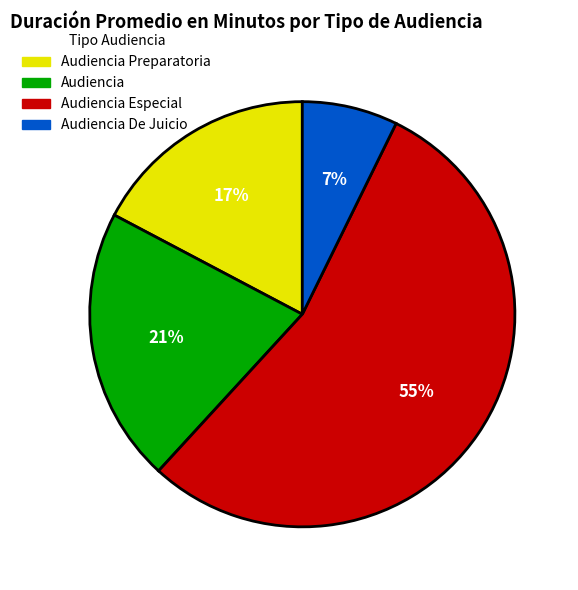

Which slice represents more than half of the pie?

Audiencia Especial